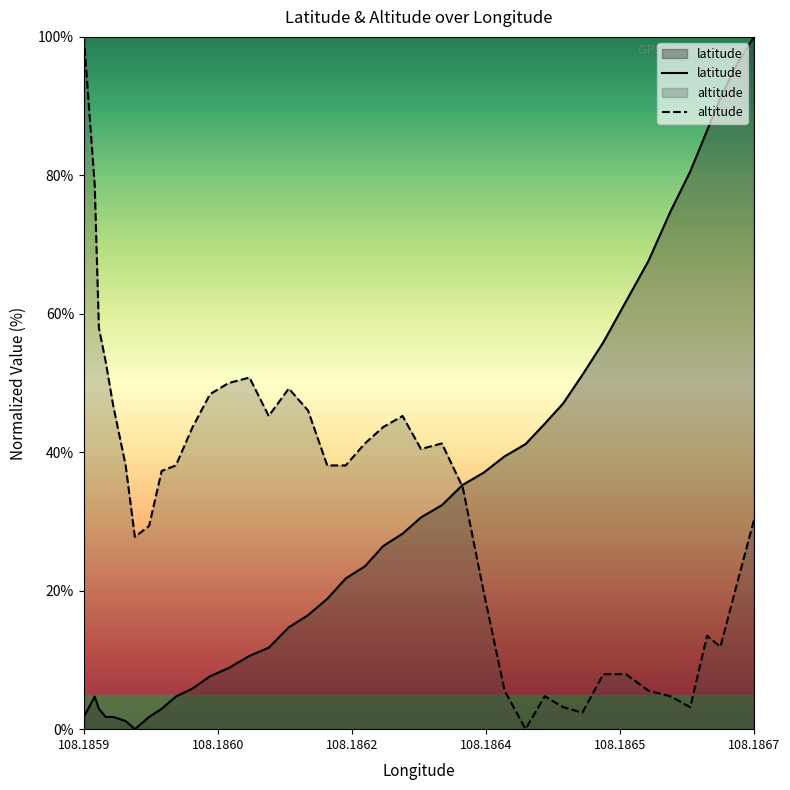

How many distinct data groups are displayed?

2